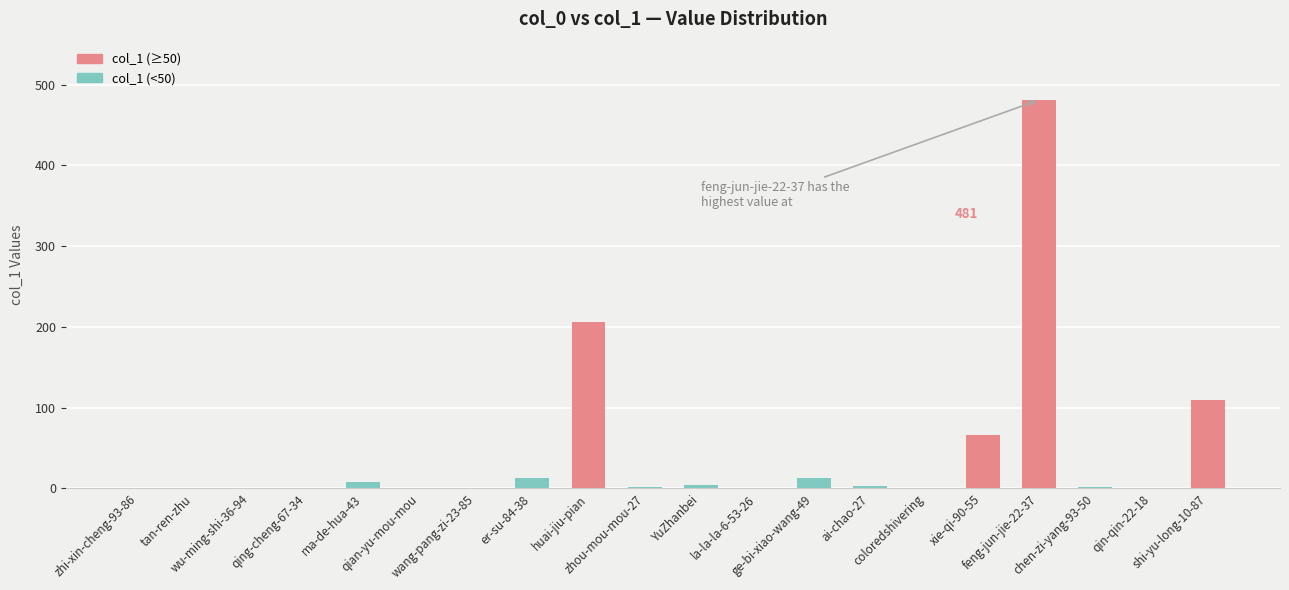

Rank the categories by value from highest to lowest.

feng-jun-jie-22-37, huai-jiu-pian, shi-yu-long-10-87, xie-qi-90-55, er-su-84-38, ge-bi-xiao-wang-49, ma-de-hua-43, YuZhanbei, ai-chao-27, zhou-mou-mou-27, chen-zi-yang-93-50, zhi-xin-cheng-93-86, tan-ren-zhu, wu-ming-shi-36-94, qing-cheng-67-34, qian-yu-mou-mou, wang-pang-zi-23-85, la-la-la-6-53-26, coloredshivering, qin-qin-22-18